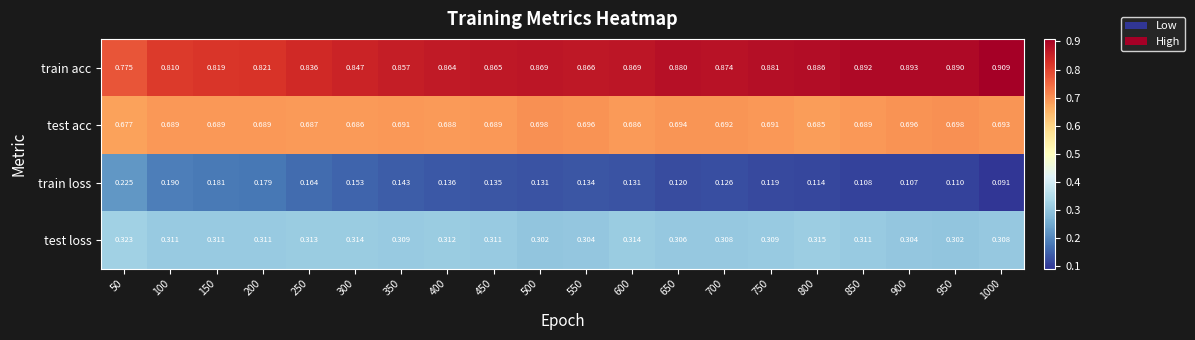

Which series has the largest total across all categories?

train acc